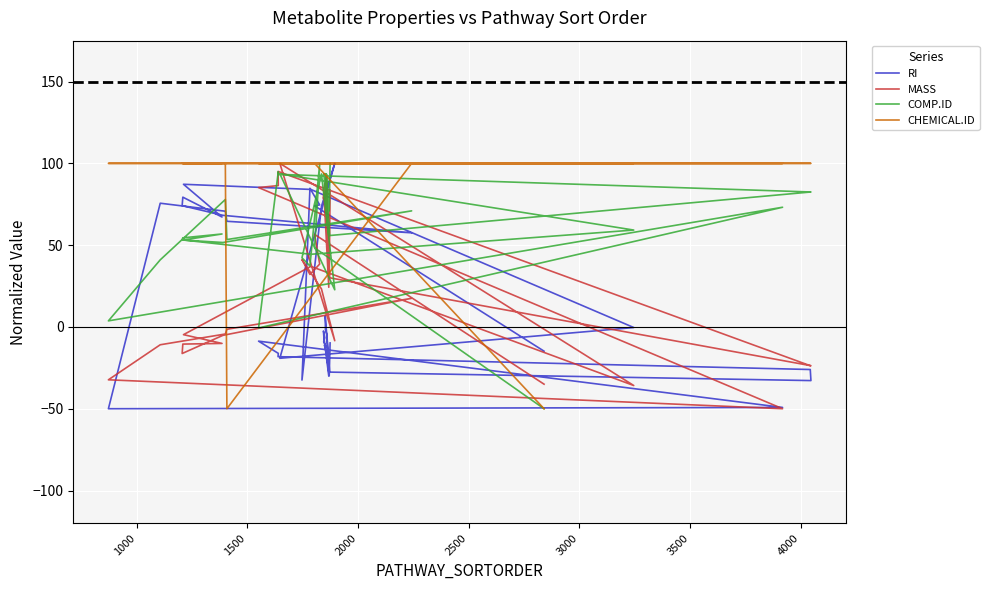

In COMP.ID, how many points are higher than both neighbors (excluding endpoints)?

12